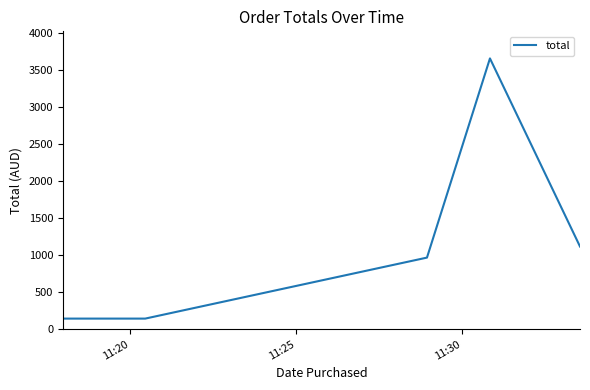

How many lines are shown in the chart?

1